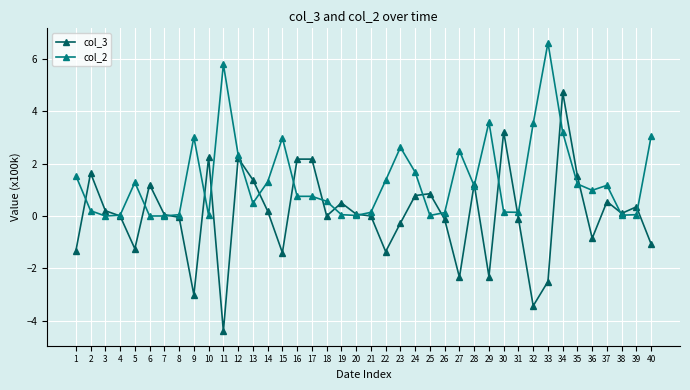

True or false: col_2 has more than 0 interior local peaks.

True